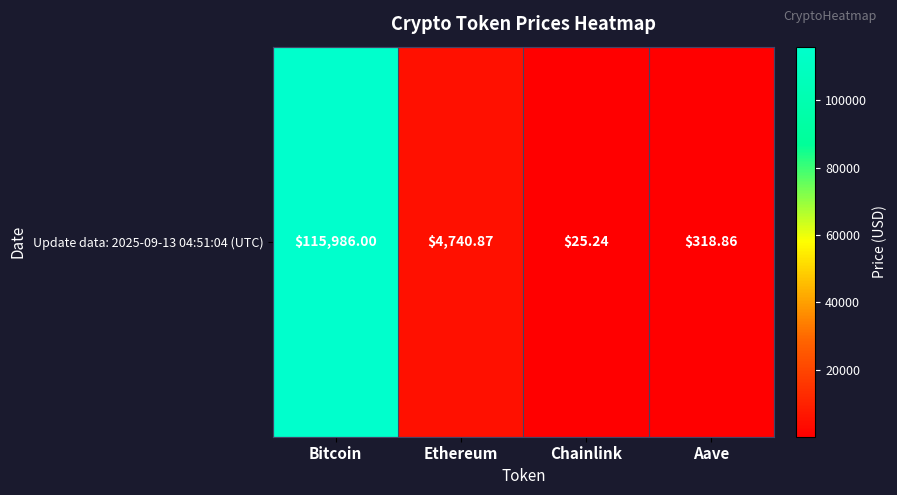

Between Bitcoin and Chainlink, which is larger?

Bitcoin